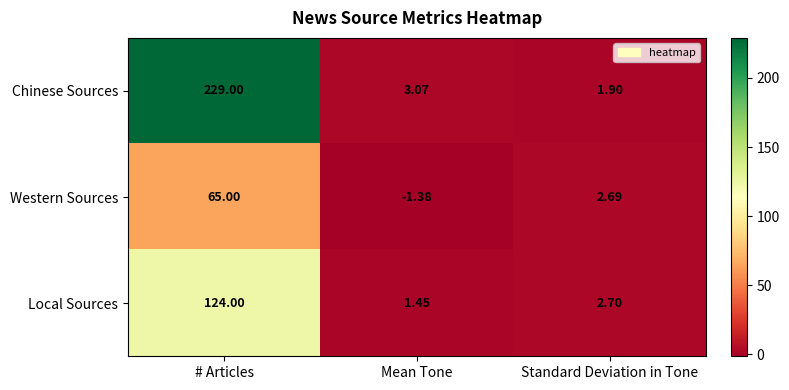

Between # Articles and Mean Tone, which series saw the biggest shift?

Chinese Sources